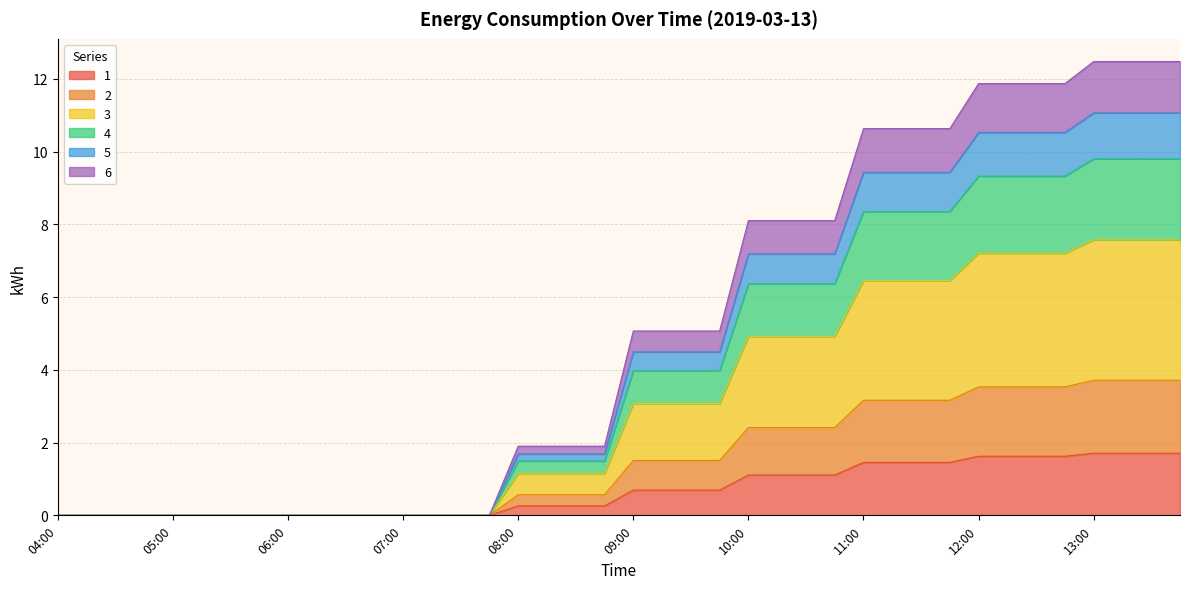

What is the maximum value for 1?

1.7